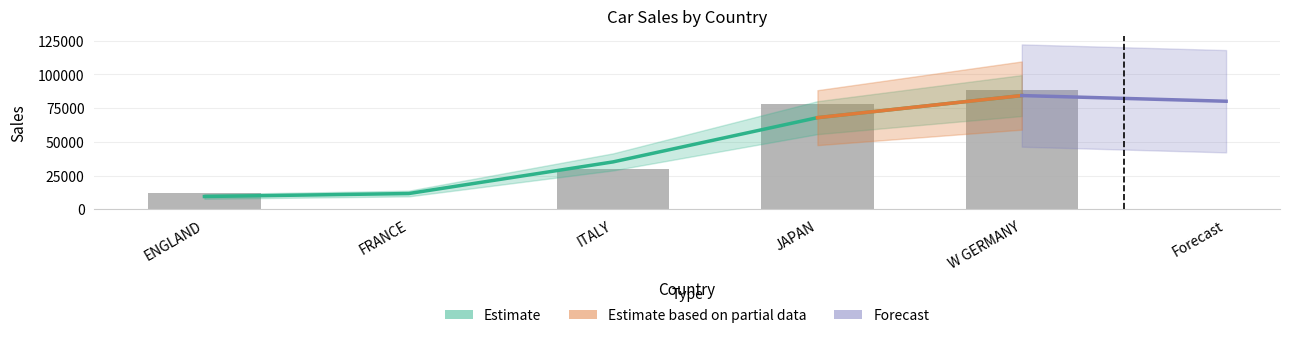

True or false: the data shows 21038 at ITALY.

False